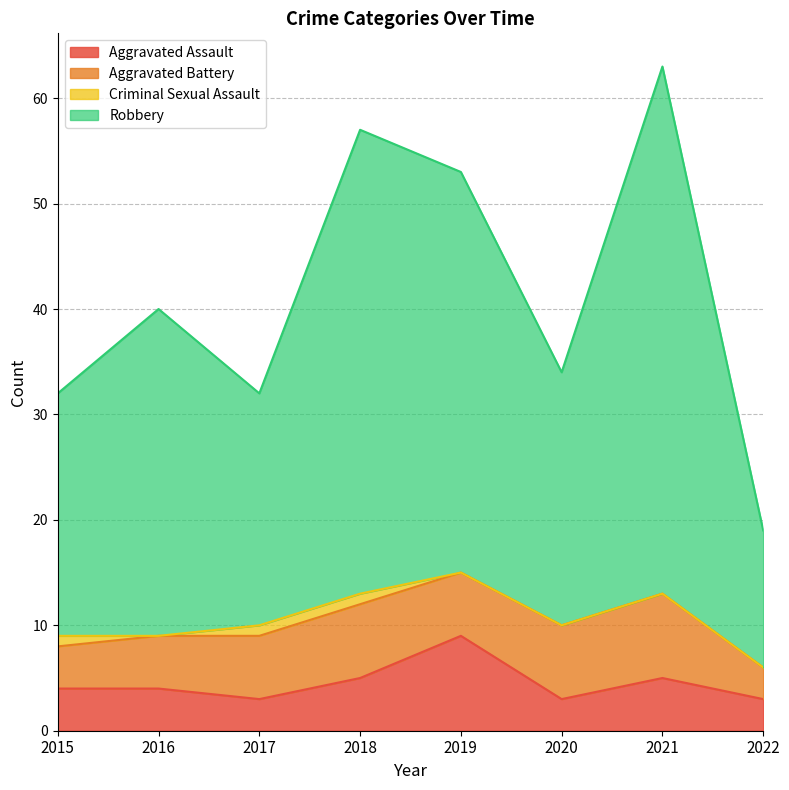

Does the chart have visible grid lines?

Yes